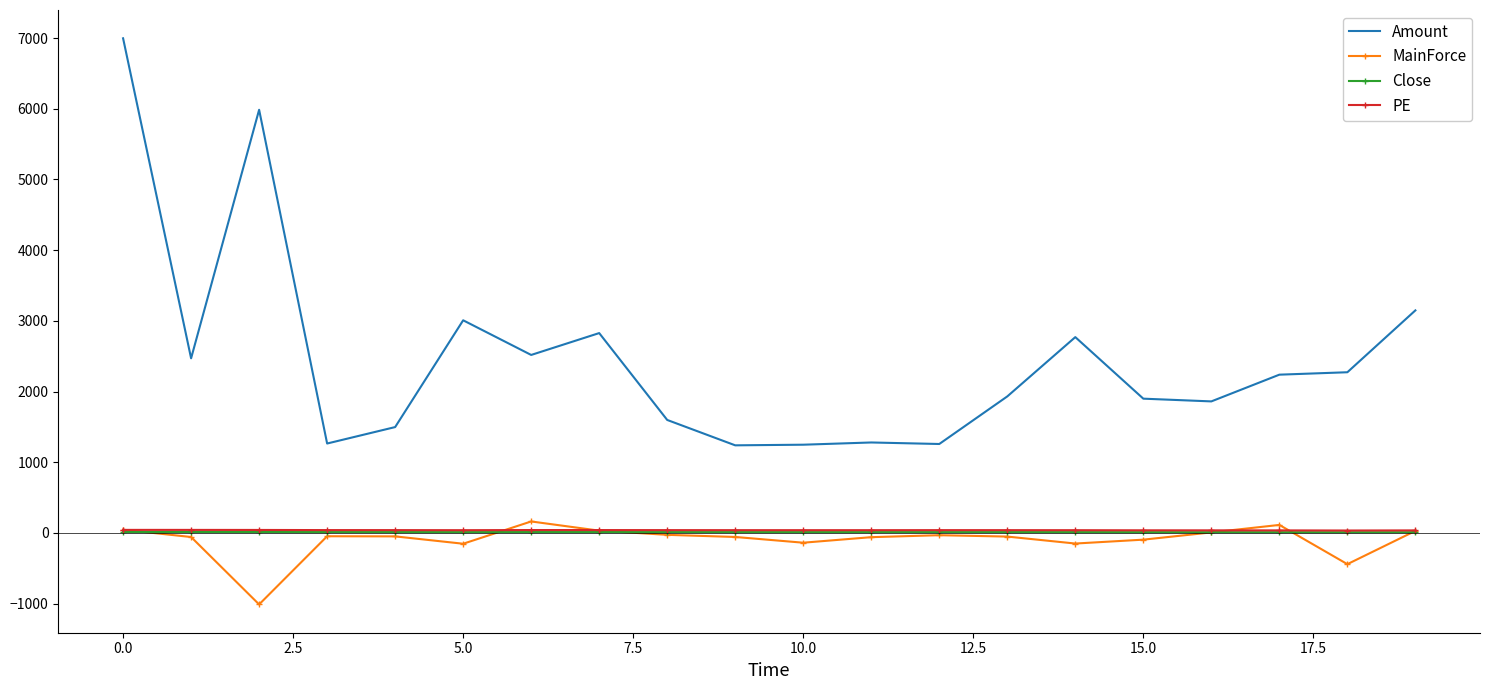

Count the number of data series in this chart.

4